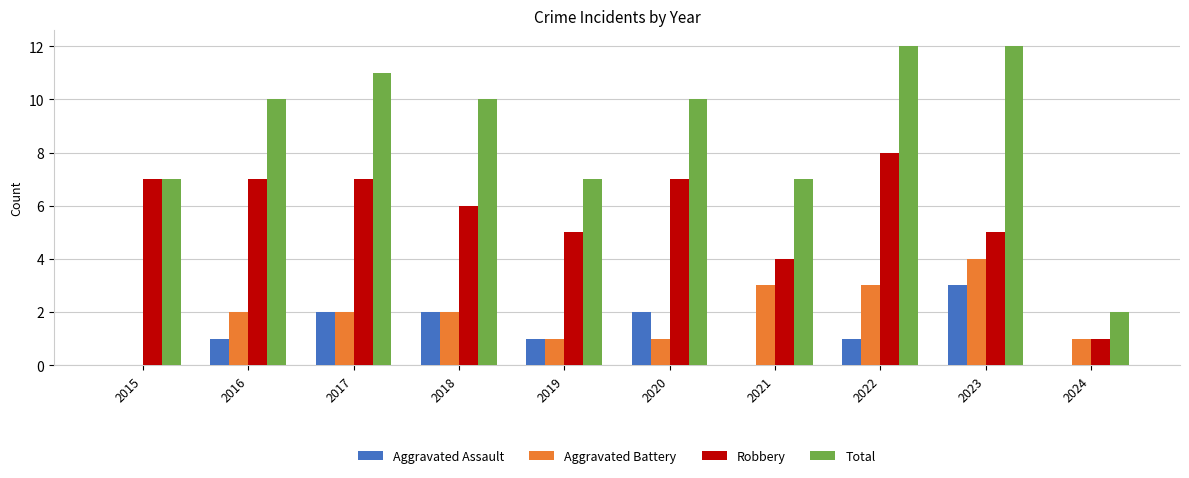

The Robbery series shows 7 at 2017. True or false?

True